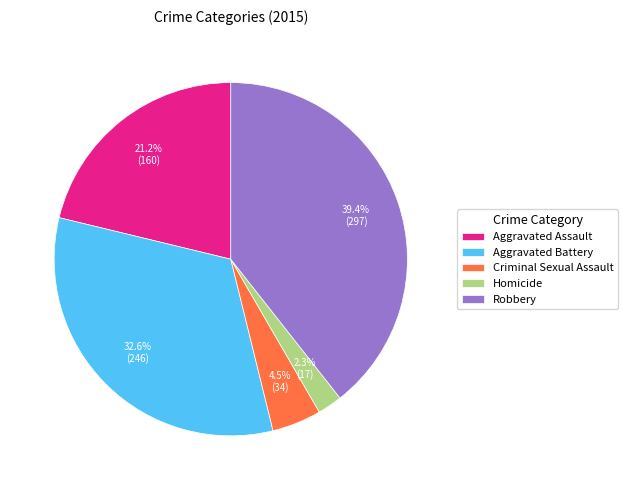

Count the number of slices in the pie.

5